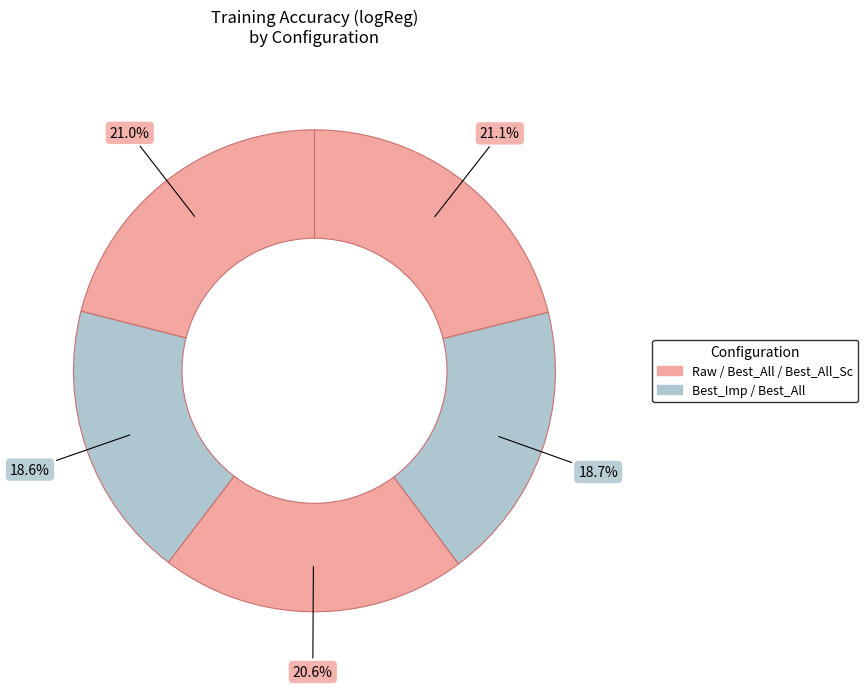

Count the number of slices in the pie.

5